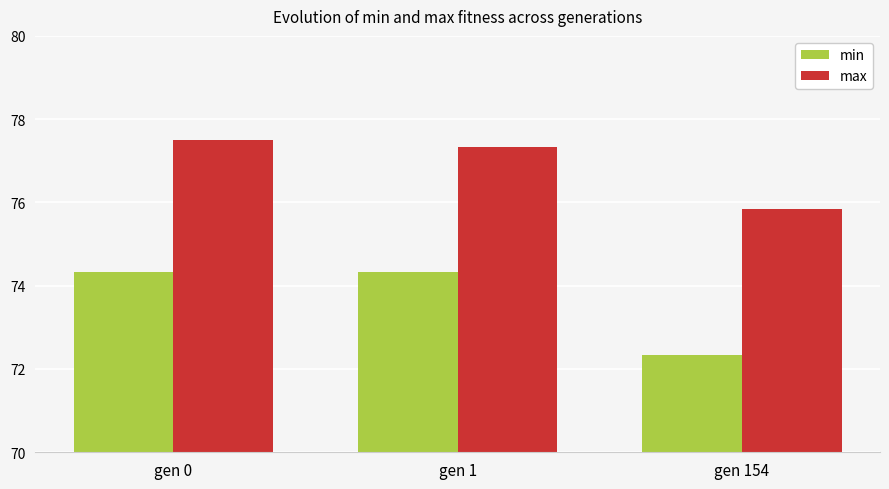

At how many categories does at least one series exceed 74?

3